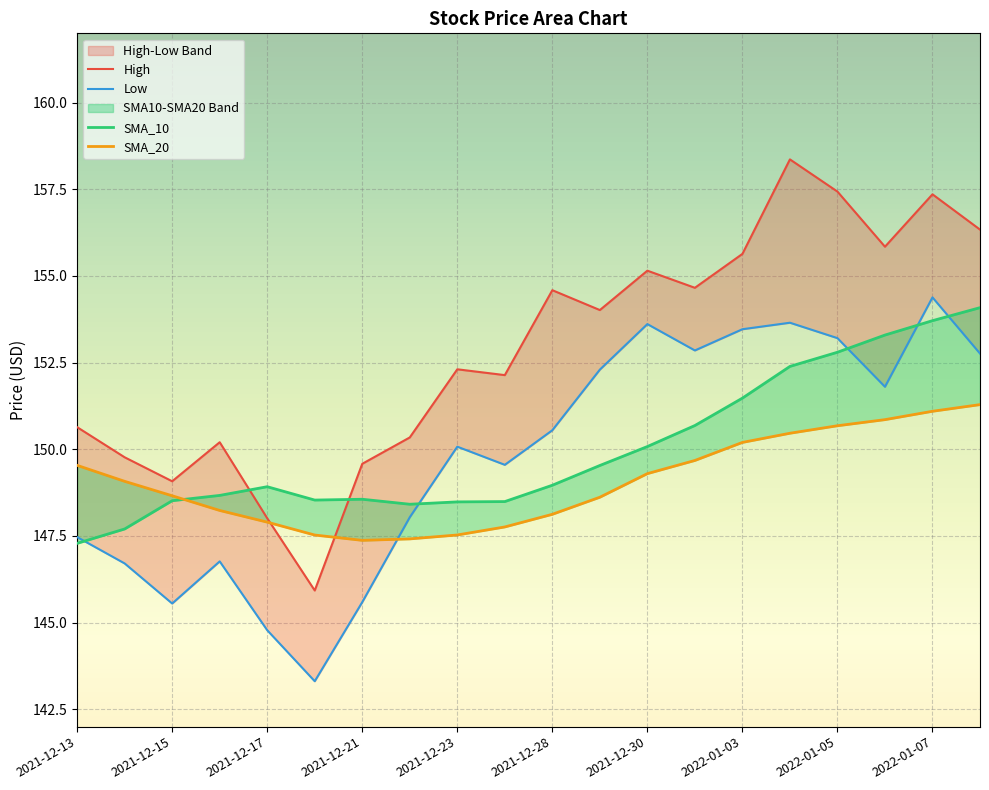

What are all the series names shown in the legend?

High, Low, SMA_10, SMA_20